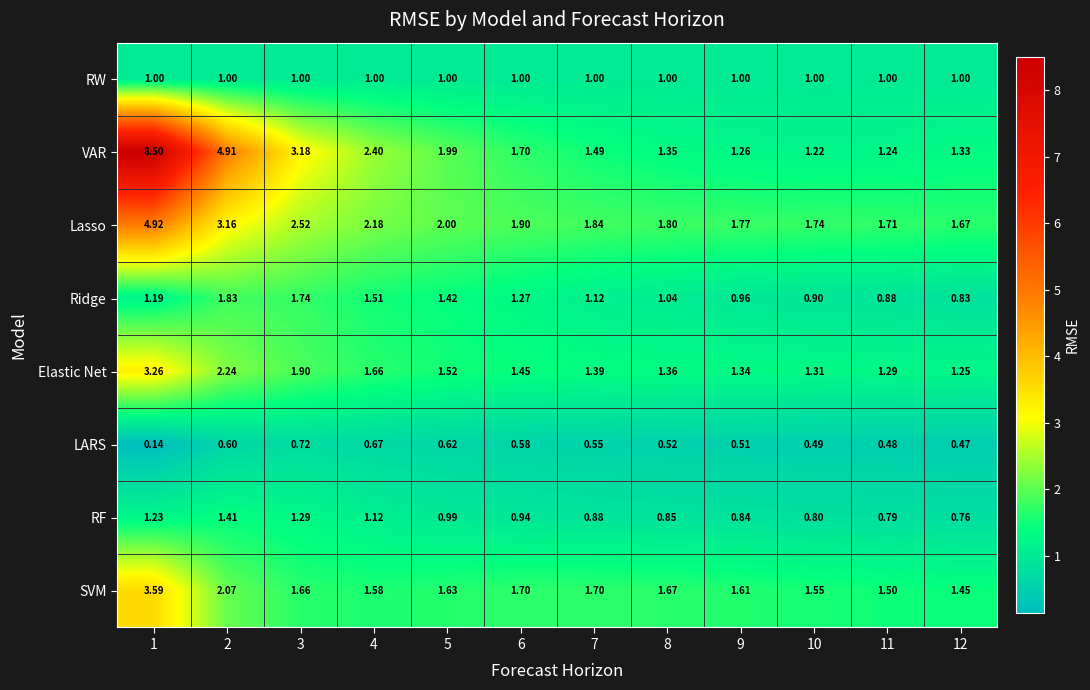

Which series changed the most between 4 and 11?

VAR